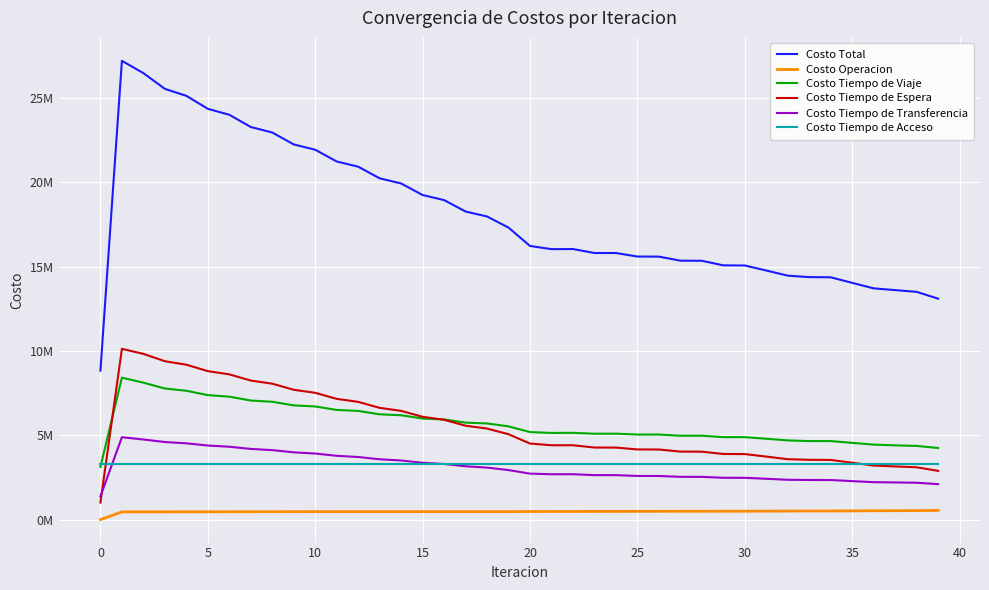

Is this an area chart (filled region under the line)?

No